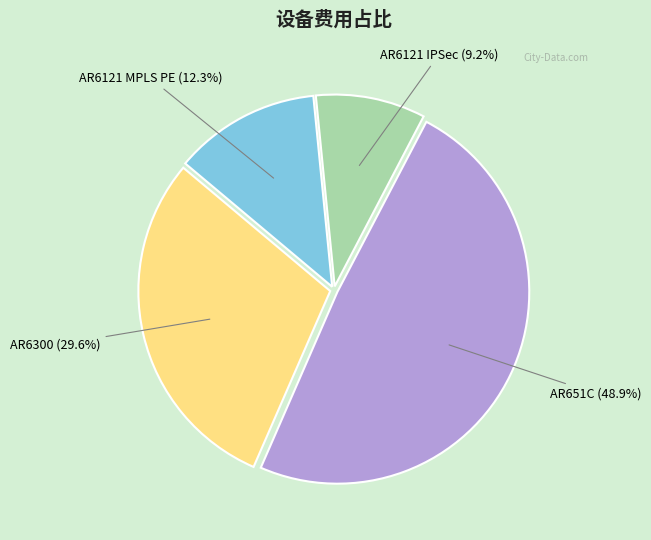

What percentage is the AR651C slice, to the nearest percent?

49%